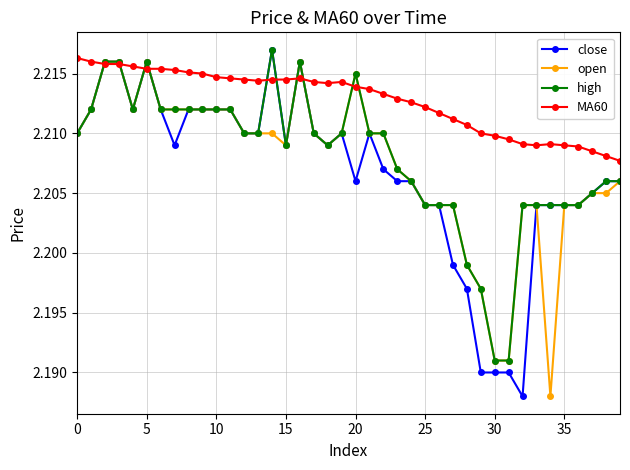

What are all the series names shown in the legend?

close, open, high, MA60